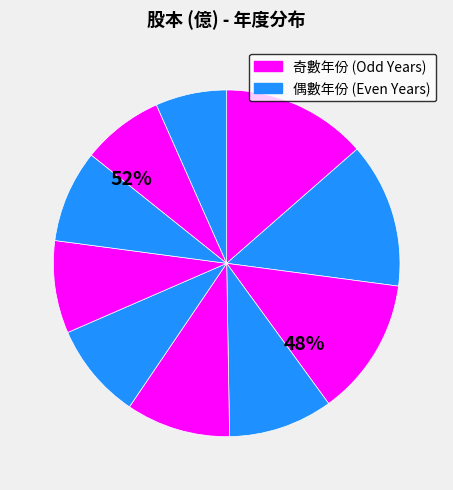

Count the number of slices in the pie.

10